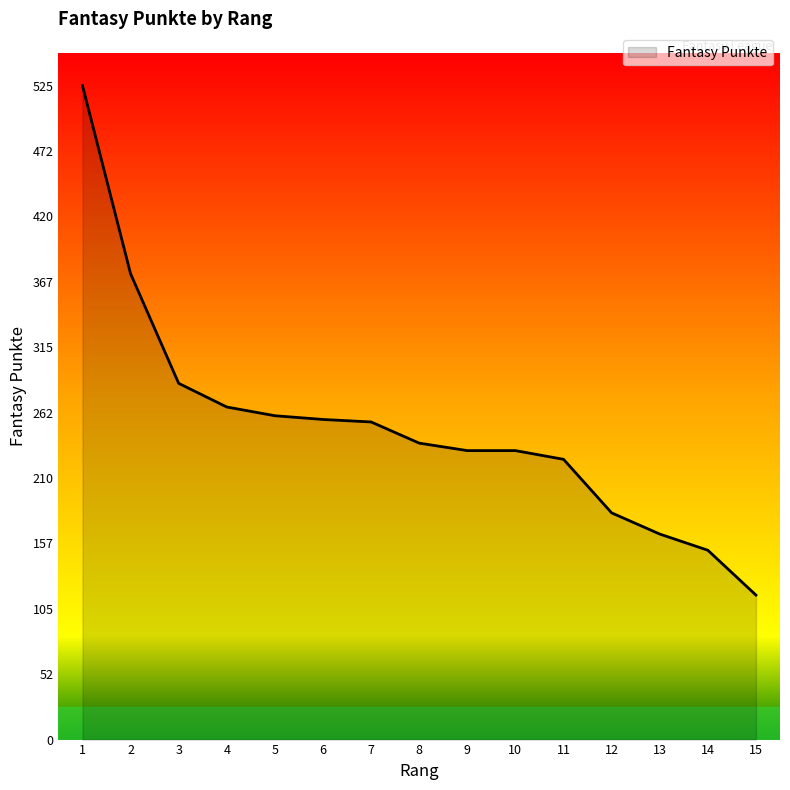

Is it true that the value at 15 is 116?

True